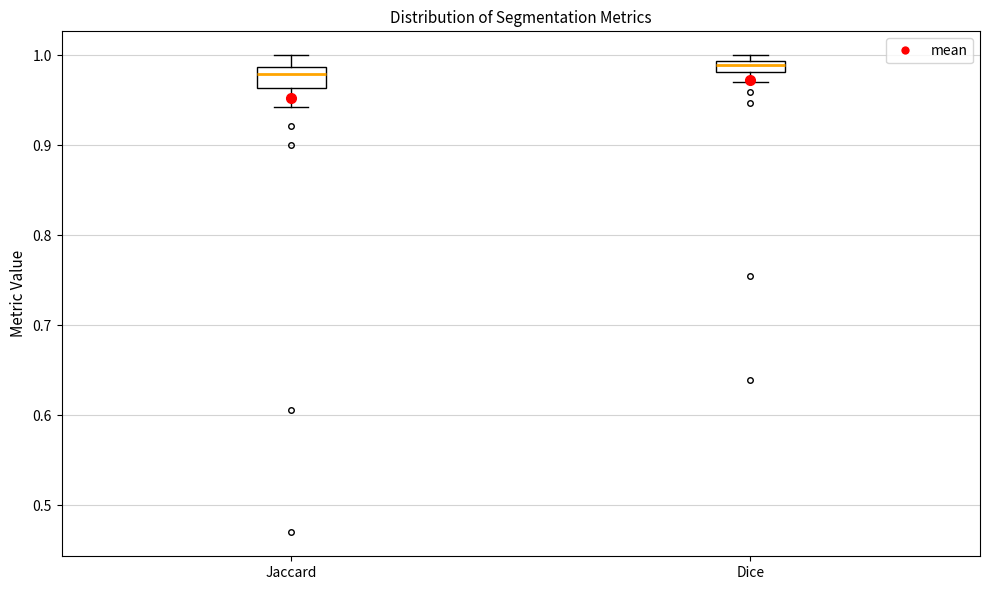

Which box is the tallest, from its lower edge to its upper edge?

Jaccard